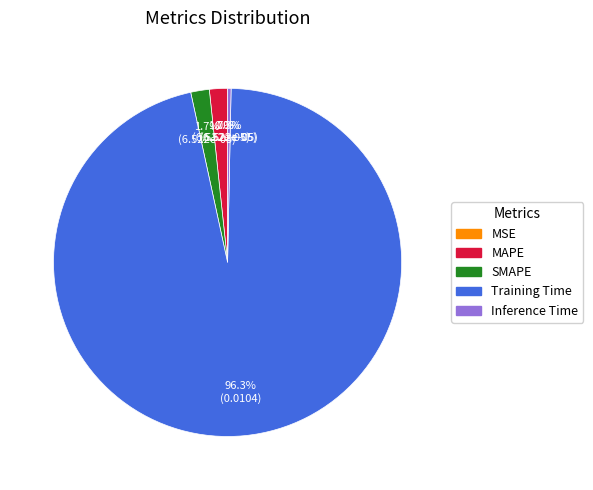

Which slice is the largest?

Training Time